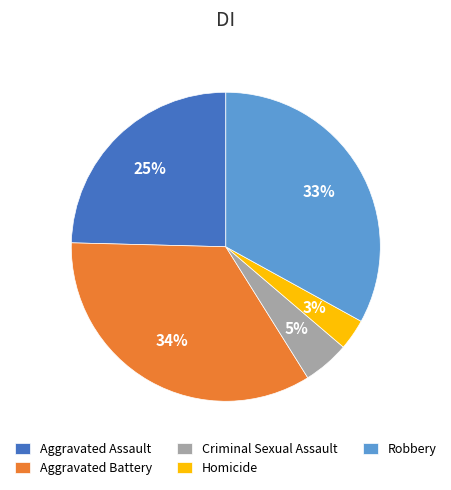

How many slices are in this pie chart?

5